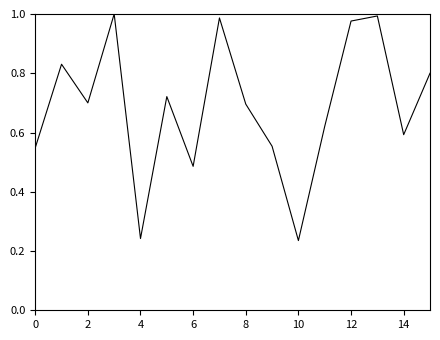

How many lines are shown in the chart?

1